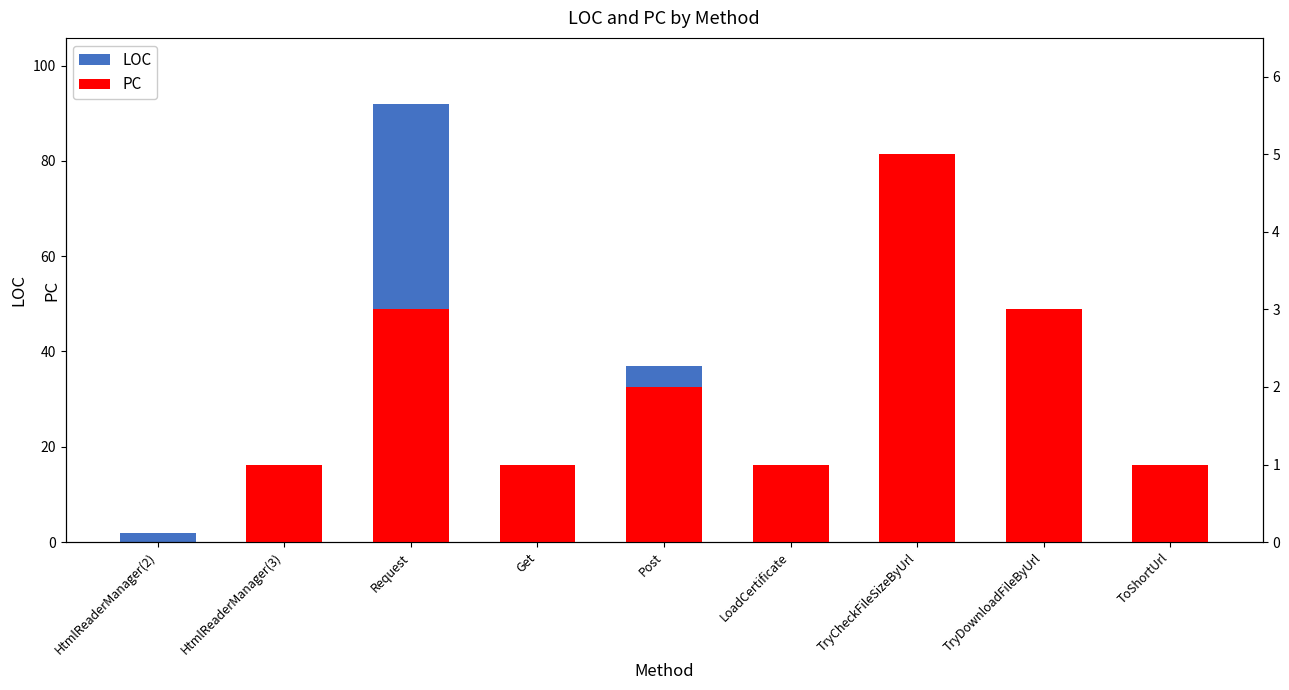

What is the difference between the maximum and minimum values in the PC series?

5